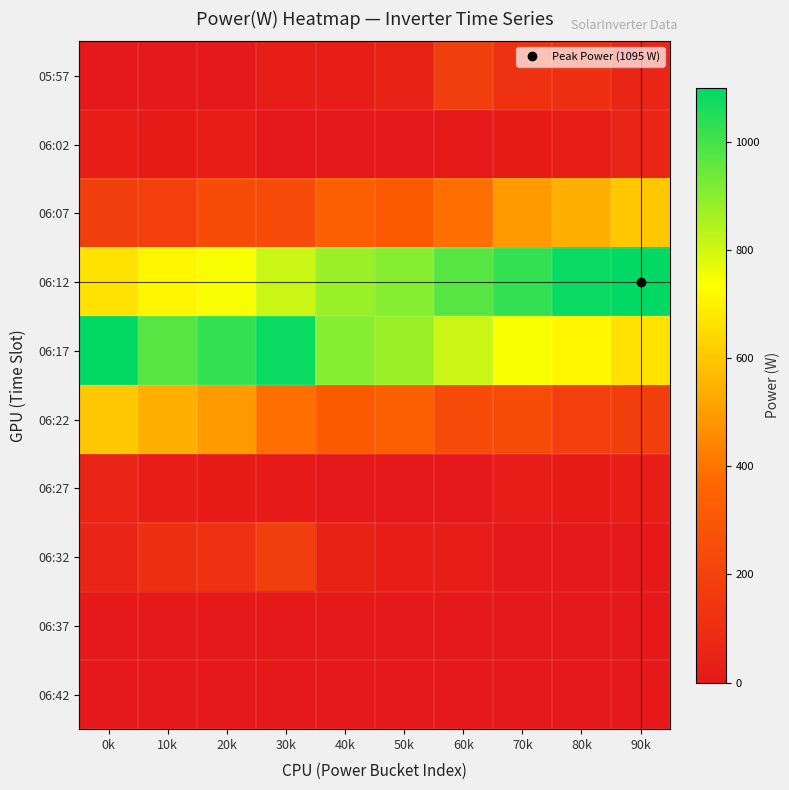

At which category is the sum across all series the highest?

30k